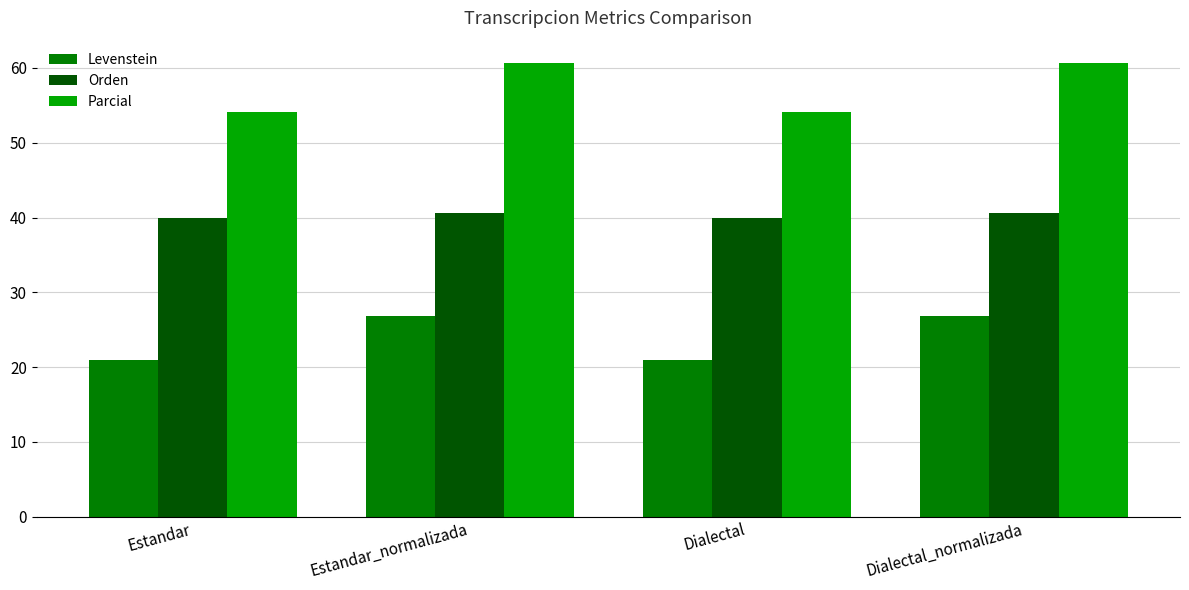

How many bars are there in each group?

3